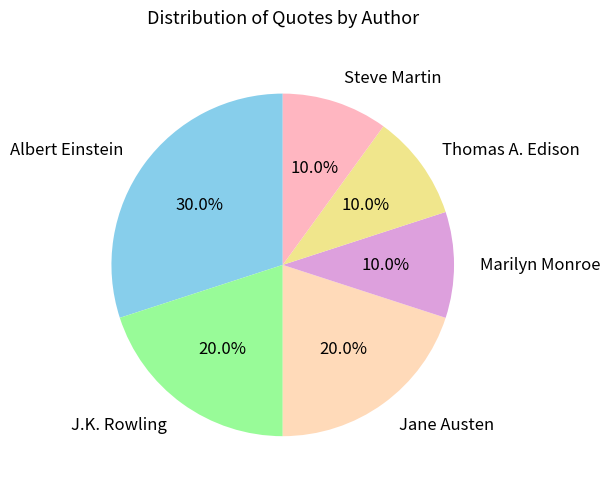

Is there a majority slice in this chart?

No